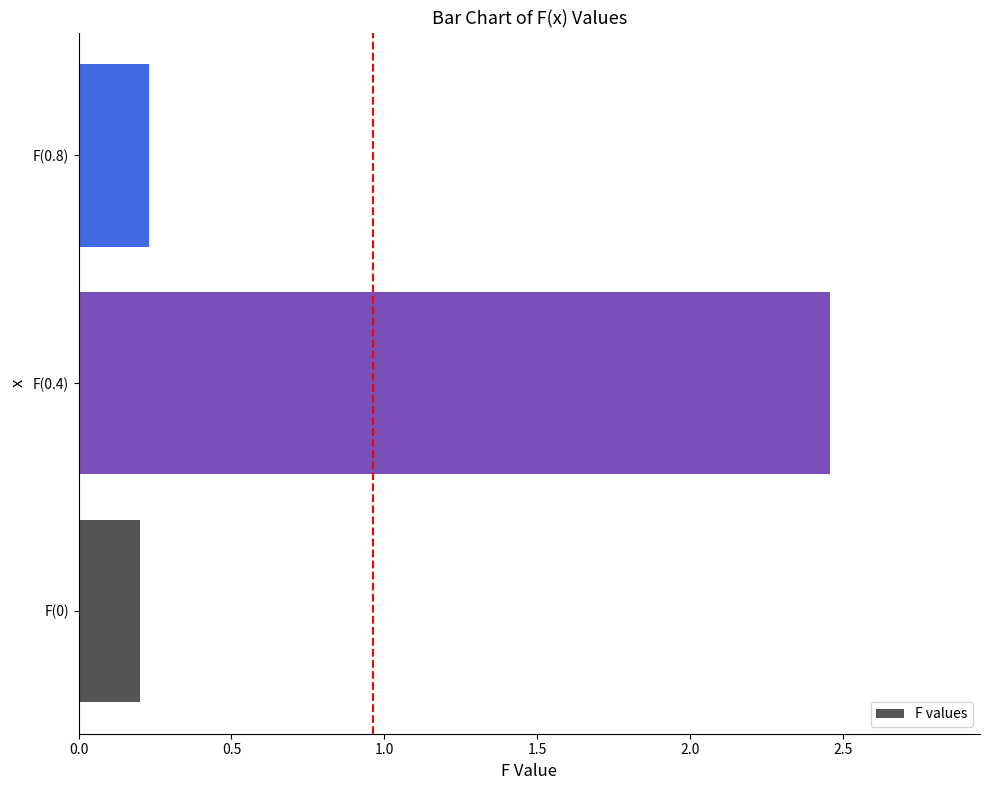

List the labels in order of value, largest first.

F(0.4), F(0.8), F(0)